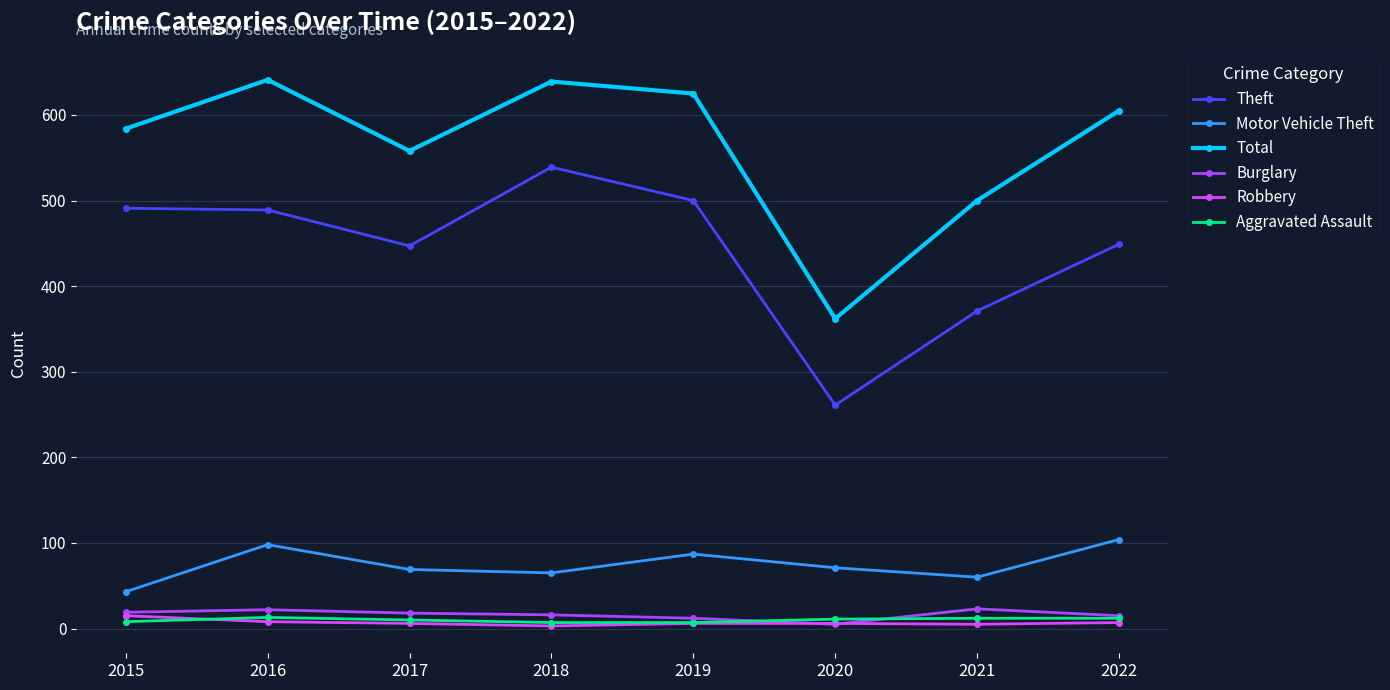

What is the value of the Total point at the 7th from the left?

500